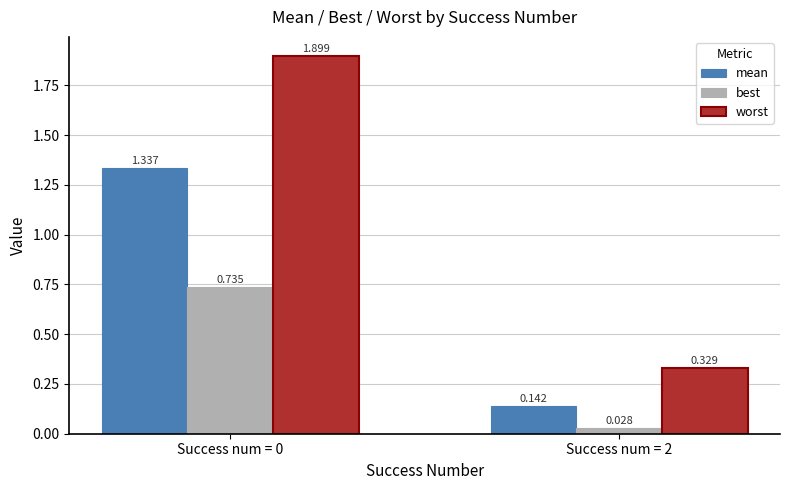

What is the sum of the mean values at Success num = 0 and Success num = 2?

1.5